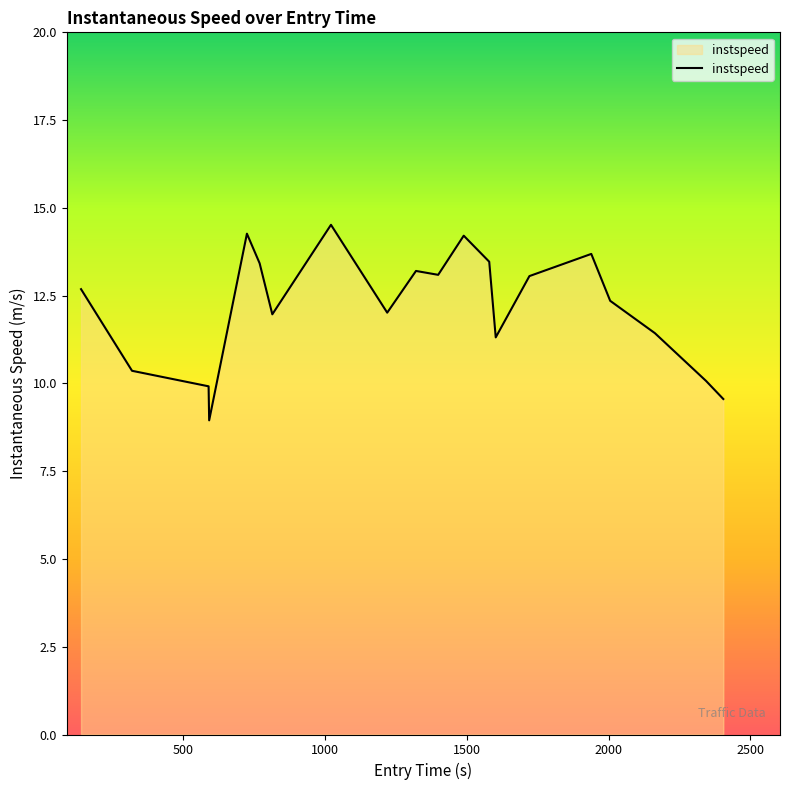

What is the minimum value shown in the chart?

8.9